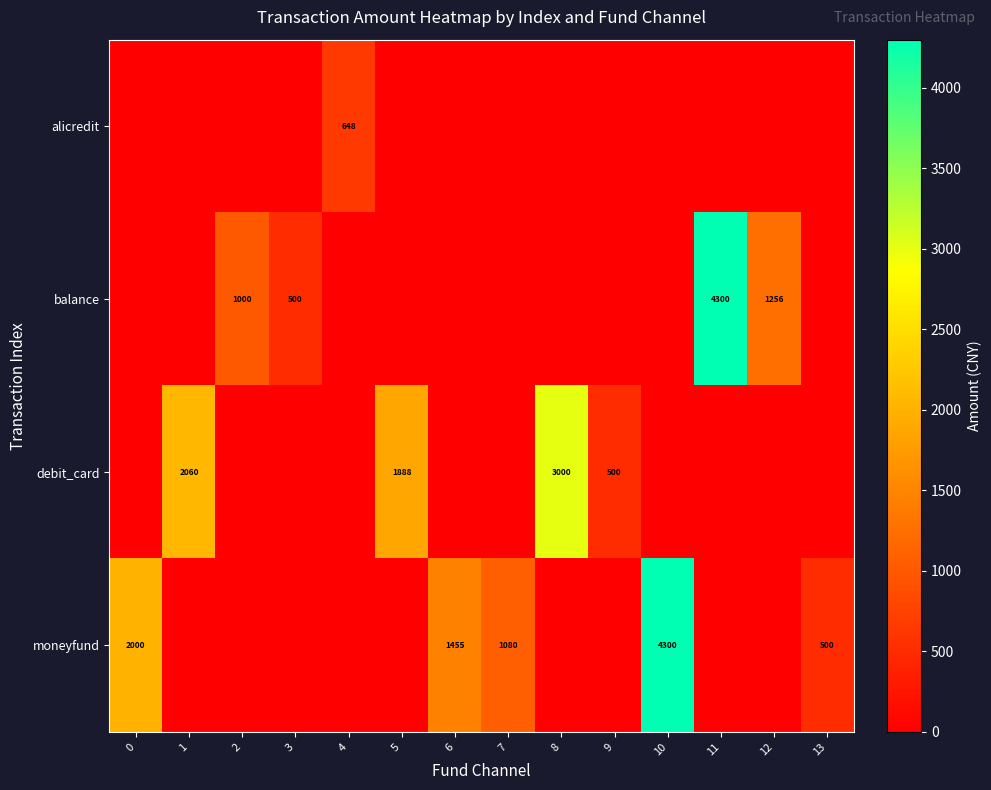

The value of balance at 3 is 884. True or false?

False